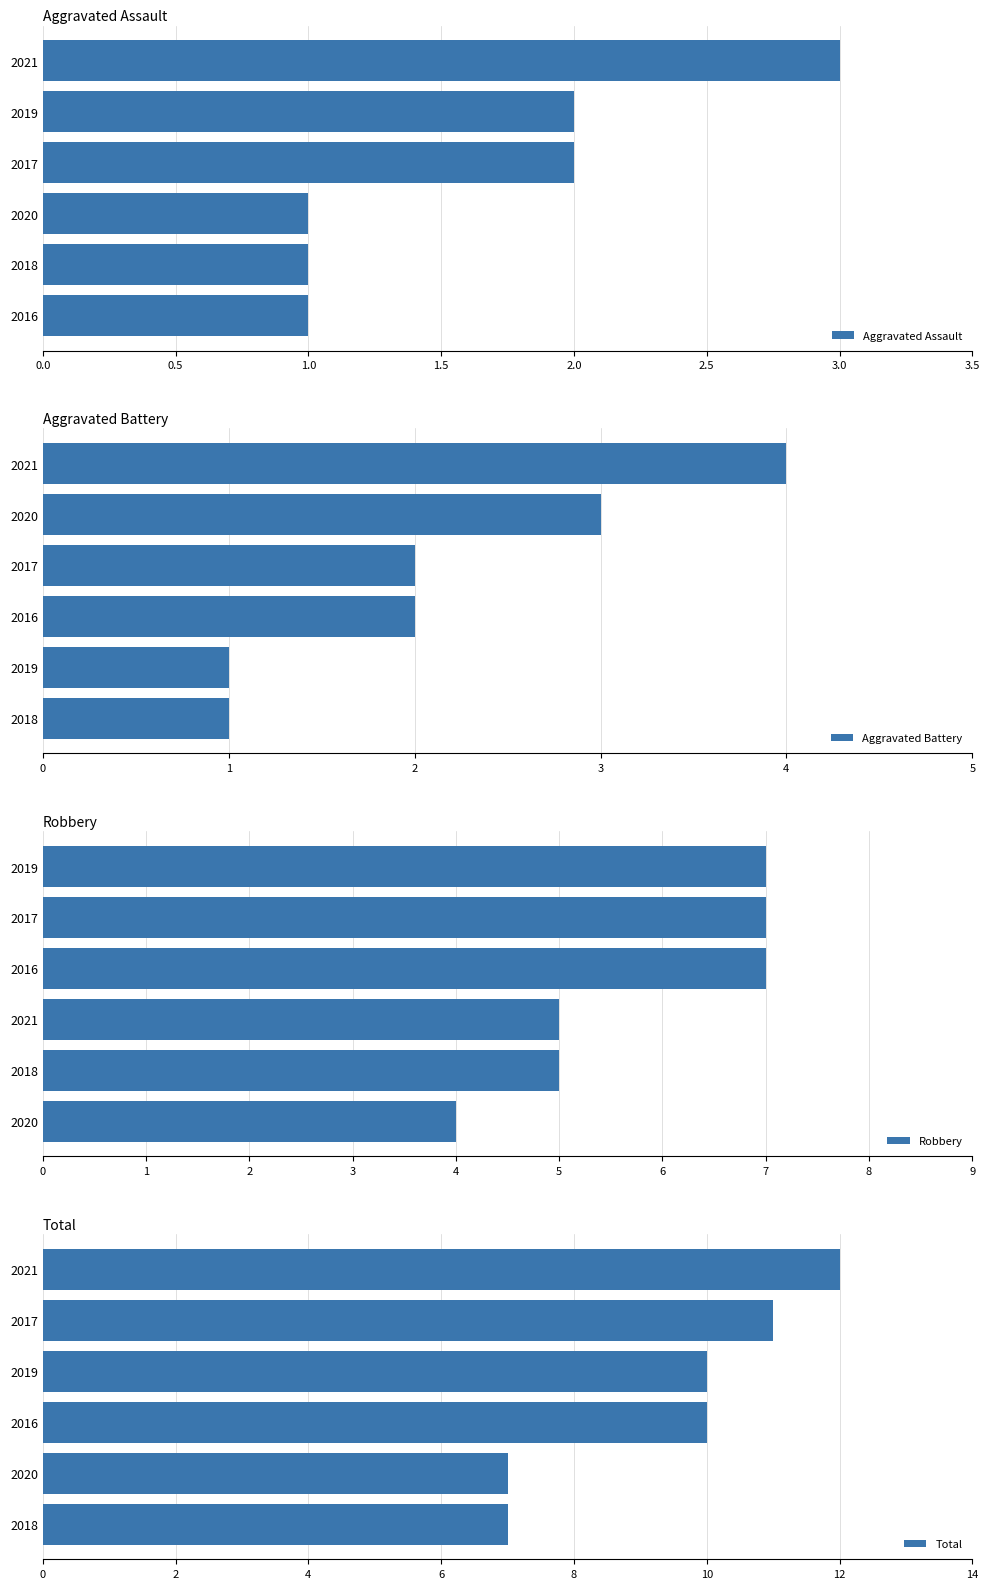

True or false: Total has a value of 5 at 2018.

False